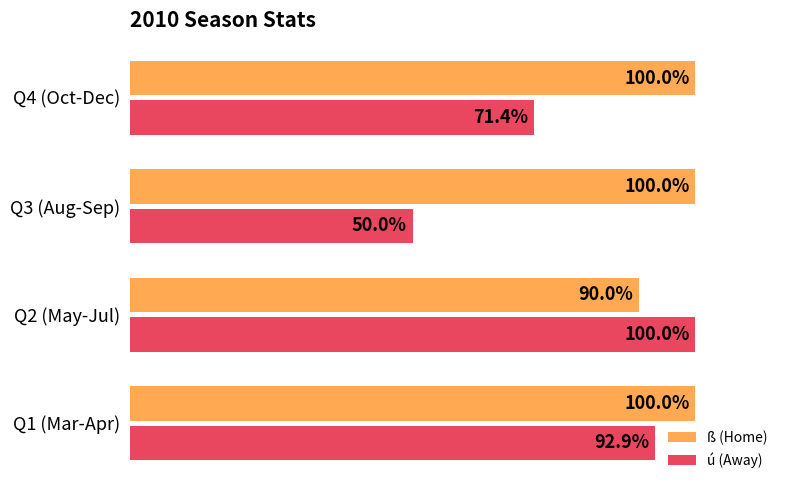

Which series has the widest spread of values?

ú (Away)